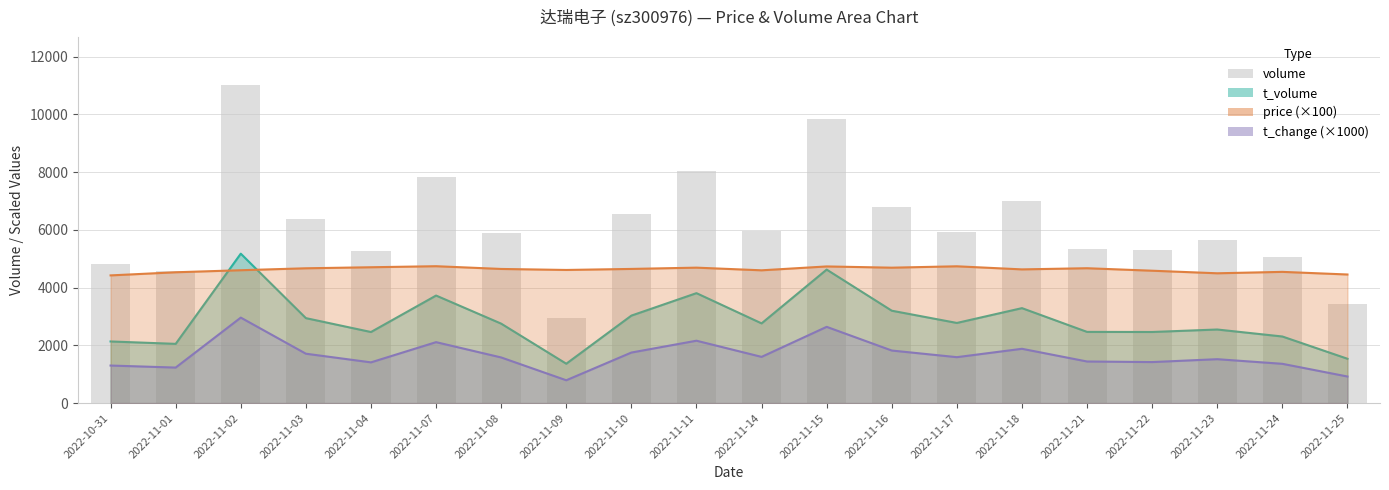

The chart shows a value of 8424 at 2022-11-03. True or false?

False